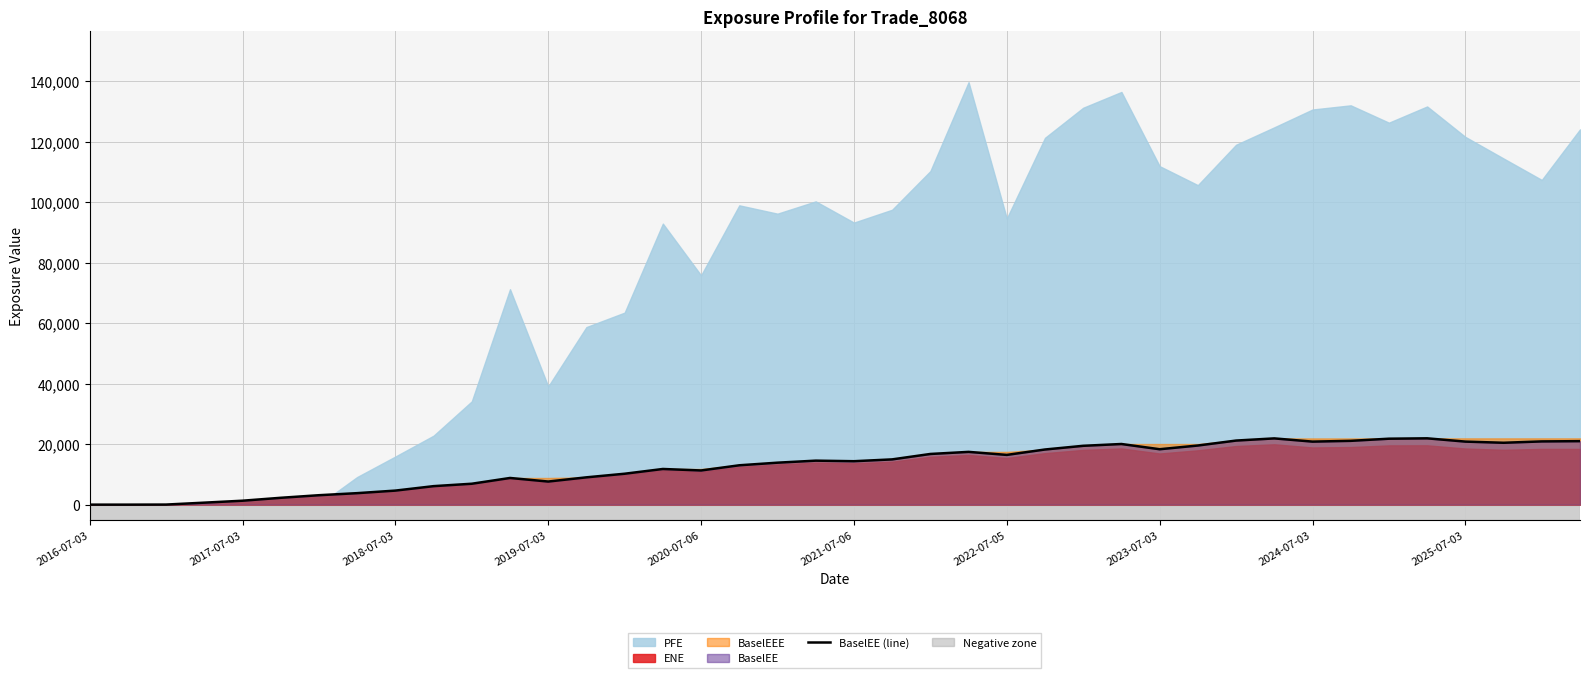

The chart shows a value of 3598.1 at 10. True or false?

False